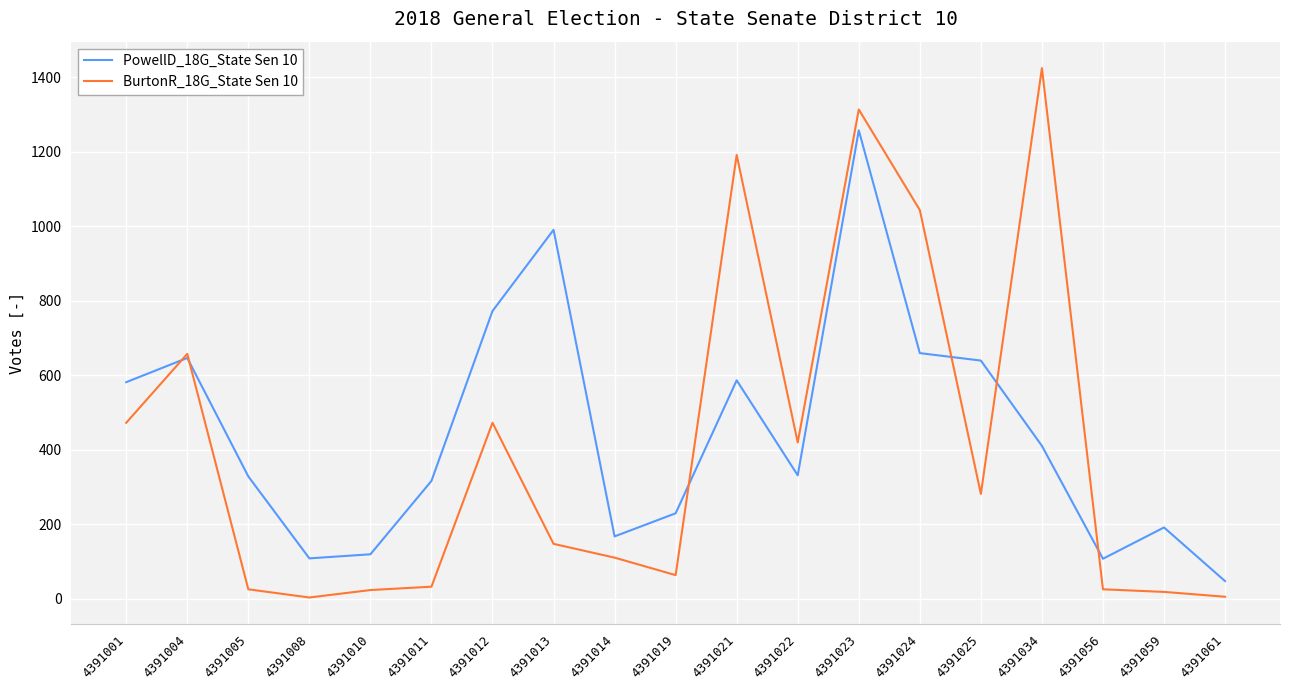

At 4391001, list the series in order from largest to smallest.

PowellD_18G_State Sen 10, BurtonR_18G_State Sen 10